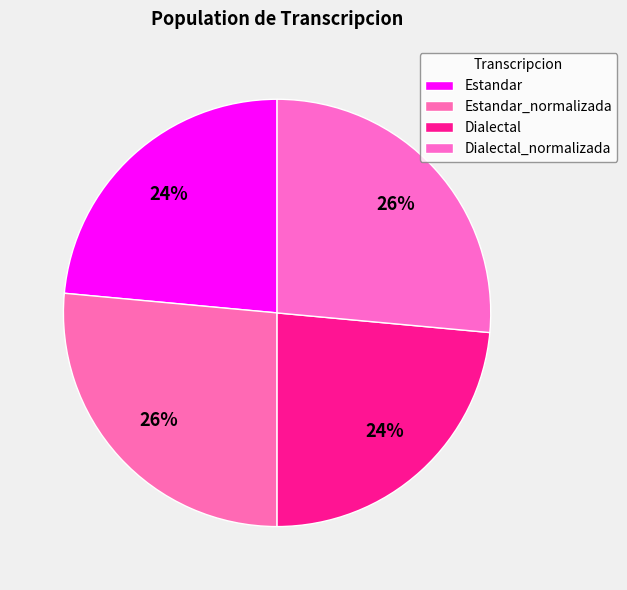

How many slices are in this pie chart?

4